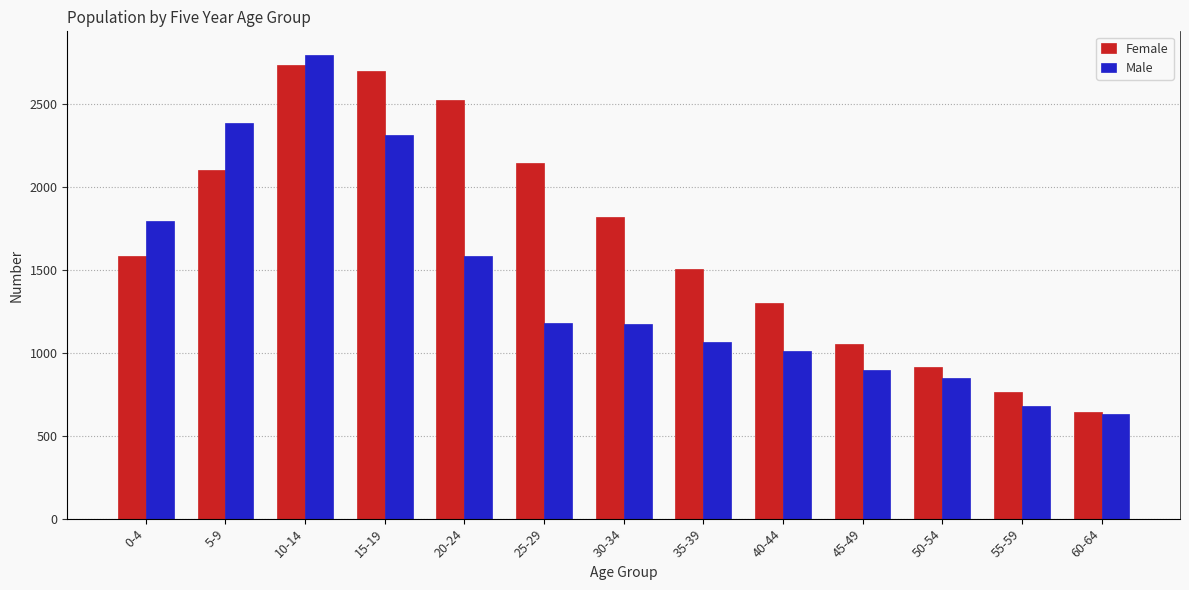

Are the bars horizontal?

No